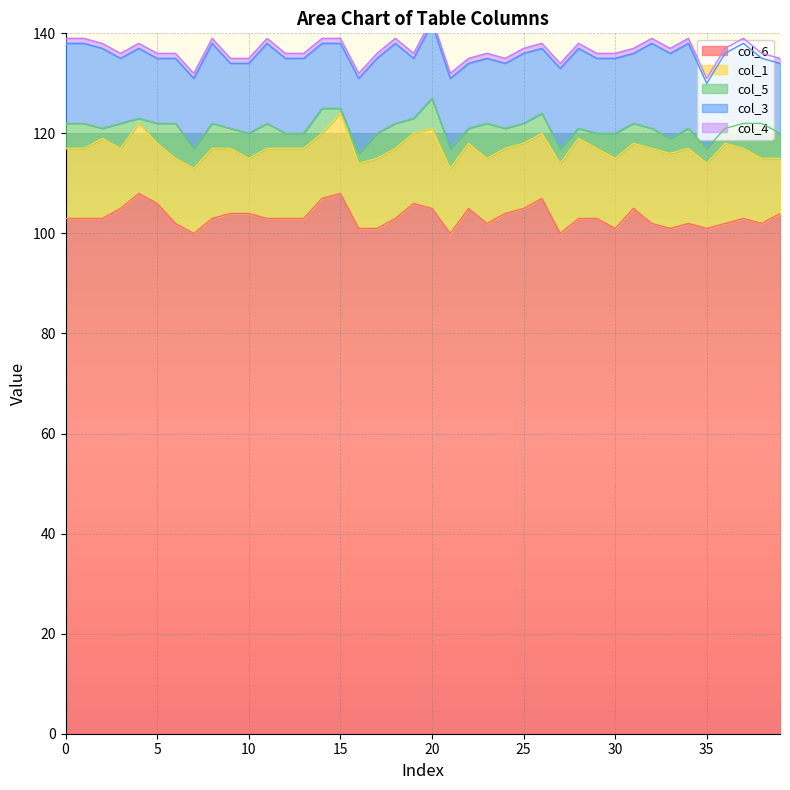

What are all the series names shown in the legend?

col_6, col_1, col_5, col_3, col_4